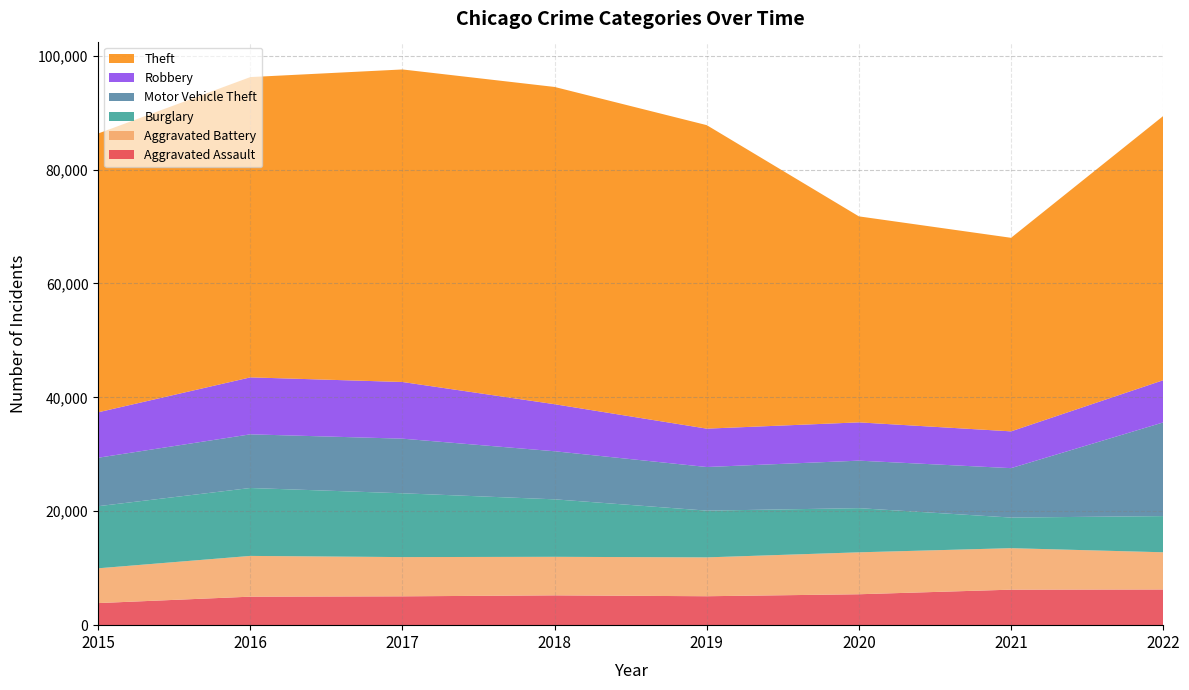

Reading left to right, transcribe all the data shown in this chart.

Aggravated Assault: 2015=3877	2016=5005	2017=5064	2018=5234	2019=5080	2020=5428	2021=6234	2022=6264
Aggravated Battery: 2015=6109	2016=7155	2017=6890	2018=6767	2019=6822	2020=7363	2021=7285	2022=6535
Burglary: 2015=10906	2016=11927	2017=11205	2018=10096	2019=8211	2020=7757	2021=5376	2022=6354
Motor Vehicle Theft: 2015=8509	2016=9423	2017=9589	2018=8440	2019=7658	2020=8340	2021=8678	2022=16446
Robbery: 2015=7979	2016=10002	2017=9952	2018=8261	2019=6738	2020=6723	2021=6459	2022=7410
Theft: 2015=48958	2016=52730	2017=54880	2018=55708	2019=53291	2020=36171	2021=33987	2022=46393